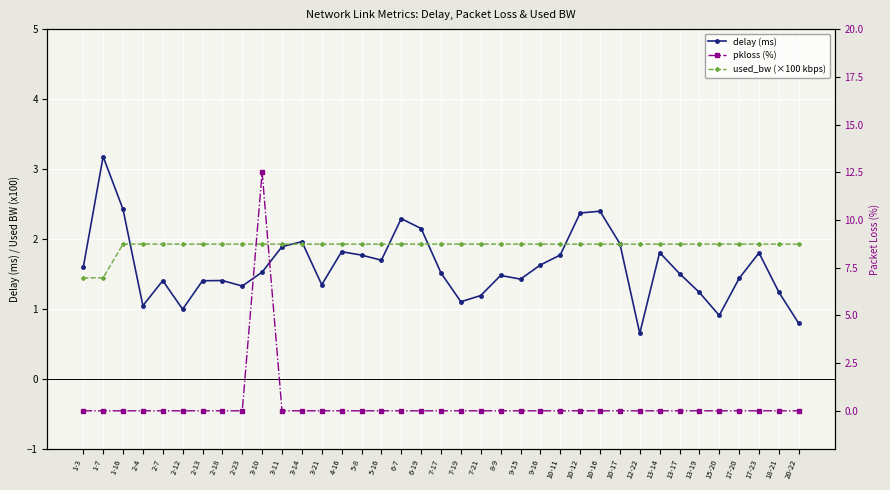

The pkloss (%) series shows -4.0 at 18-21. True or false?

False